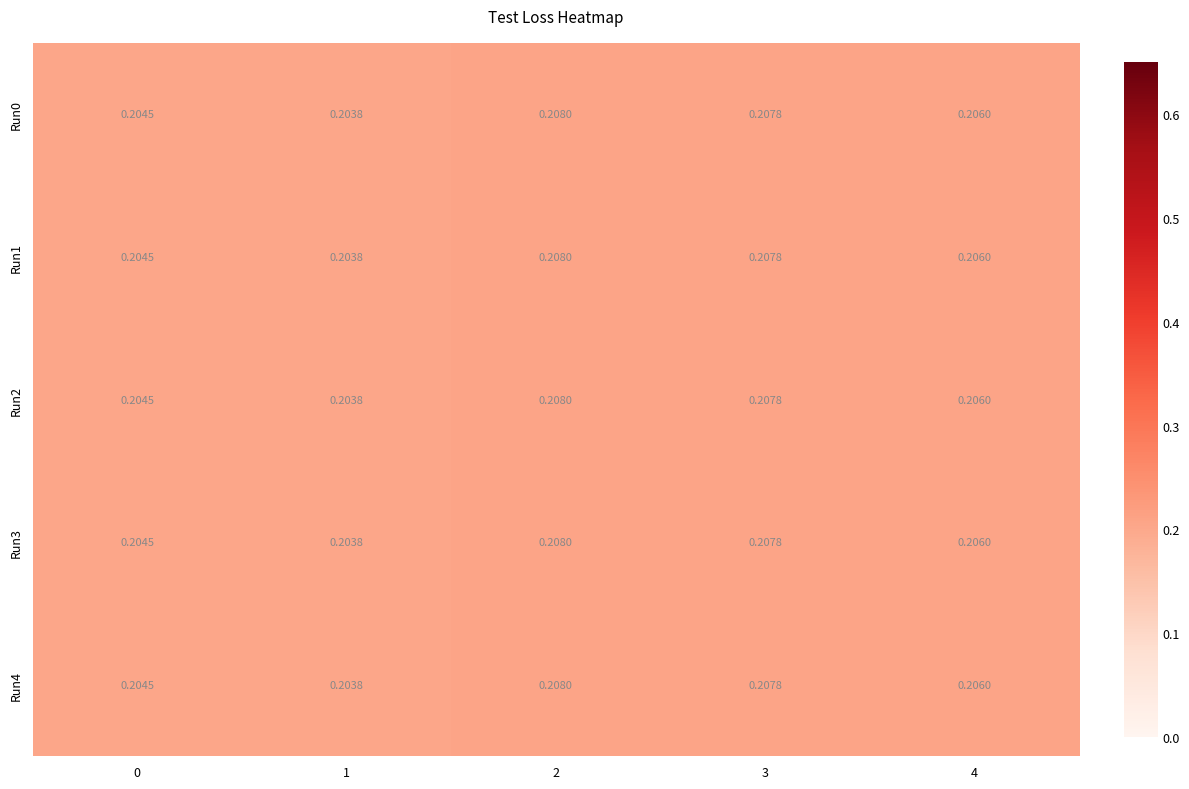

How many categories are shown in the chart?

5